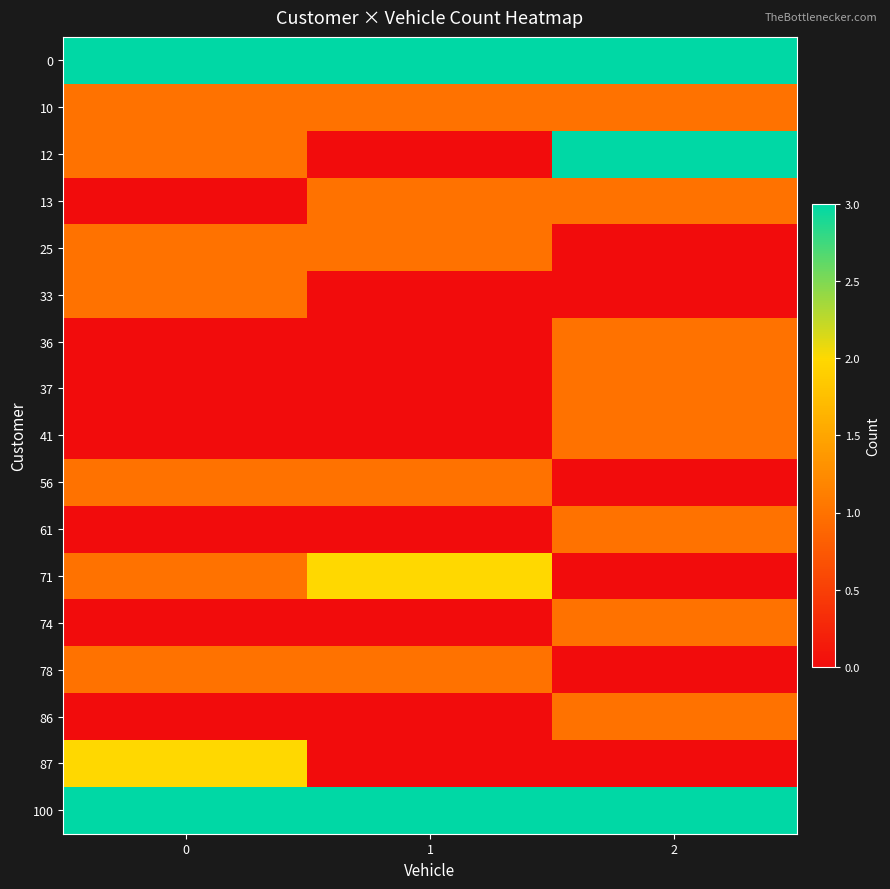

At which category is the sum across all series the highest?

2